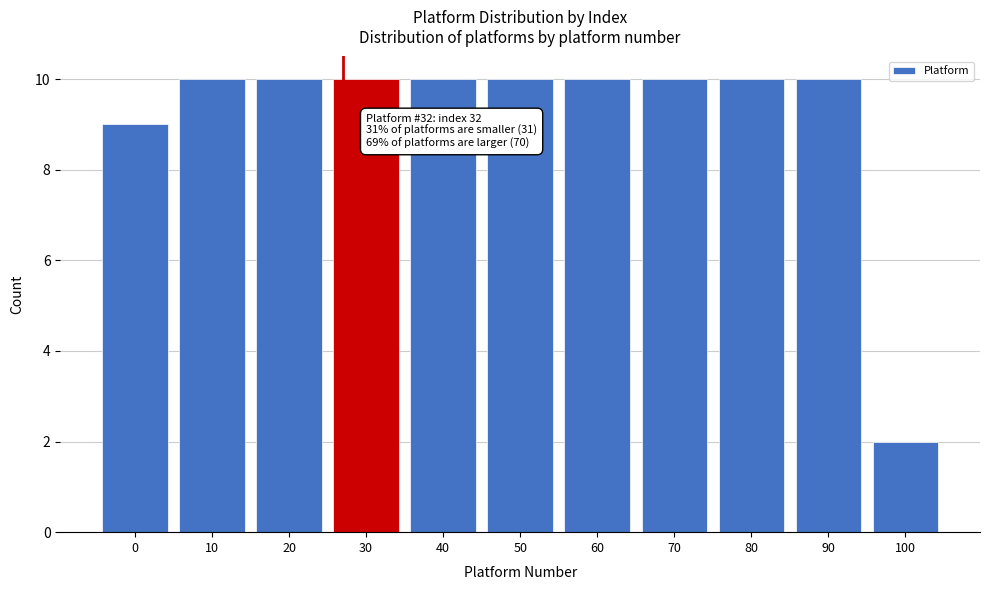

Reading left to right, what are all the values shown in this chart?

0=9	10=10	20=10	30=10	40=10	50=10	60=10	70=10	80=10	90=10	100=2